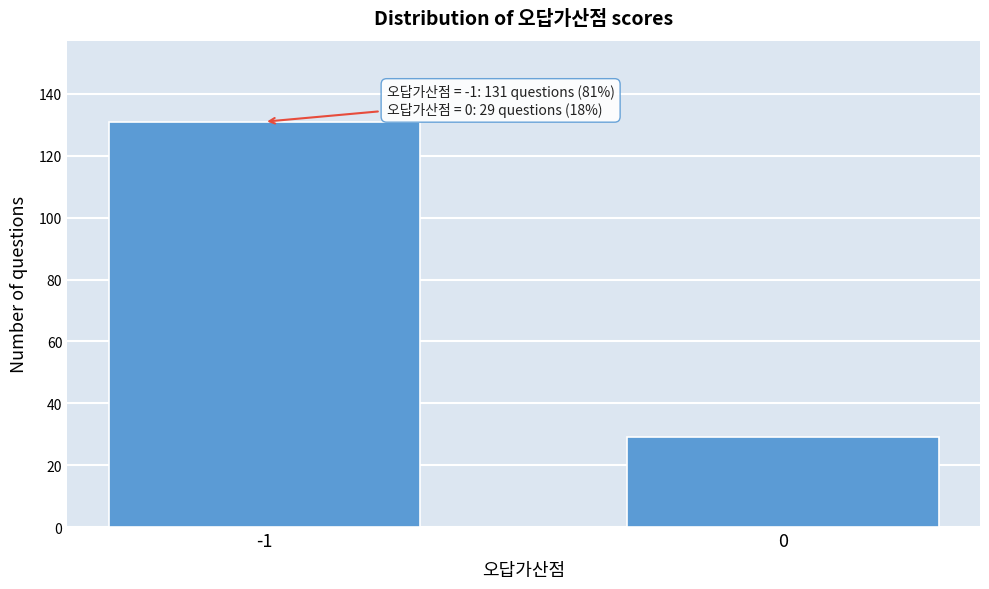

Reading right to left, what are all the values shown in this chart?

29	131